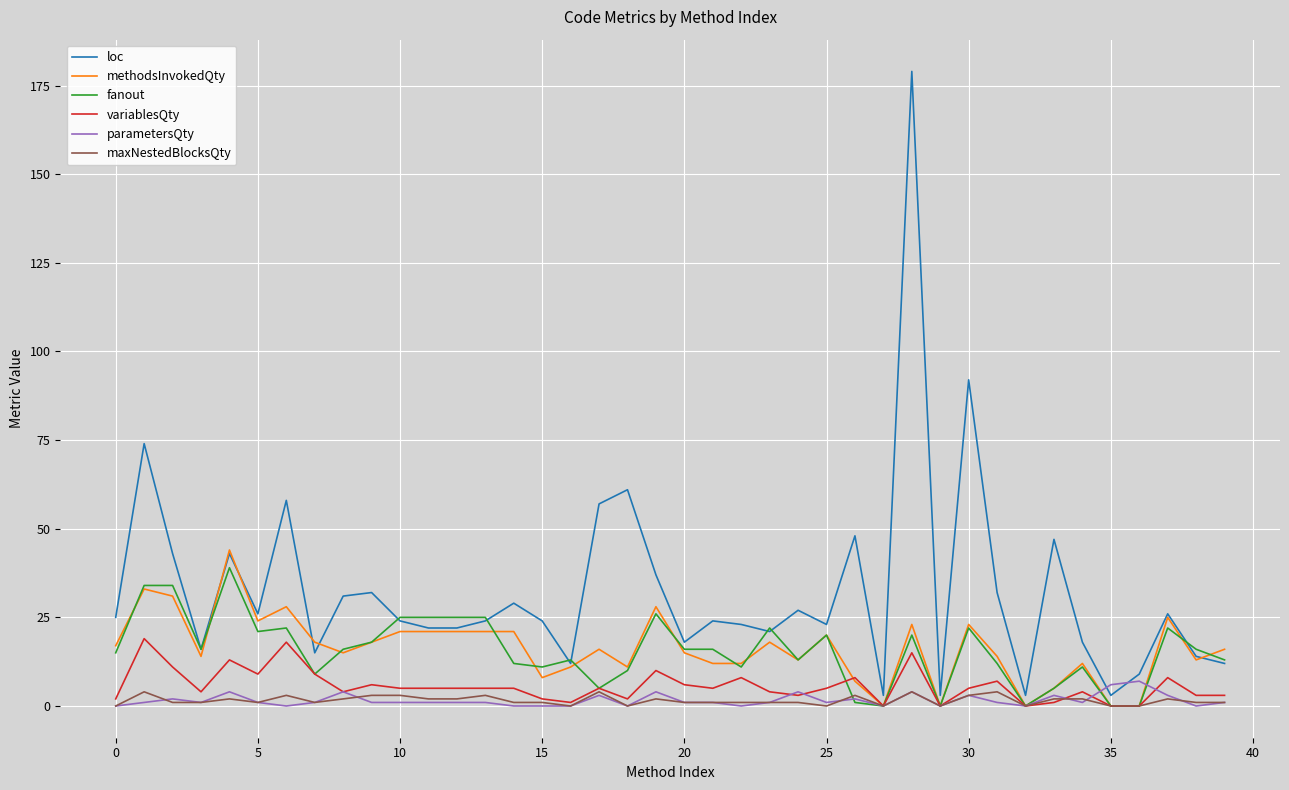

Reading left to right, list all the values displayed in this chart.

loc: 25	74	43	16	43	26	58	15	31	32	24	22	22	24	29	24	12	57	61	37	18	24	23	21	27	23	48	3	179	3	92	32	3	47	18	3	9	26	14	12
methodsInvokedQty: 17	33	31	14	44	24	28	18	15	18	21	21	21	21	21	8	11	16	11	28	15	12	12	18	13	20	7	0	23	0	23	14	0	5	12	0	0	25	13	16
fanout: 15	34	34	16	39	21	22	9	16	18	25	25	25	25	12	11	13	5	10	26	16	16	11	22	13	20	1	0	20	0	22	12	0	5	11	0	0	22	16	13
variablesQty: 2	19	11	4	13	9	18	9	4	6	5	5	5	5	5	2	1	5	2	10	6	5	8	4	3	5	8	0	15	0	5	7	0	1	4	0	0	8	3	3
parametersQty: 0	1	2	1	4	1	0	1	4	1	1	1	1	1	0	0	0	3	0	4	1	1	0	1	4	1	2	0	4	0	3	1	0	3	1	6	7	3	0	1
maxNestedBlocksQty: 0	4	1	1	2	1	3	1	2	3	3	2	2	3	1	1	0	4	0	2	1	1	1	1	1	0	3	0	4	0	3	4	0	2	2	0	0	2	1	1